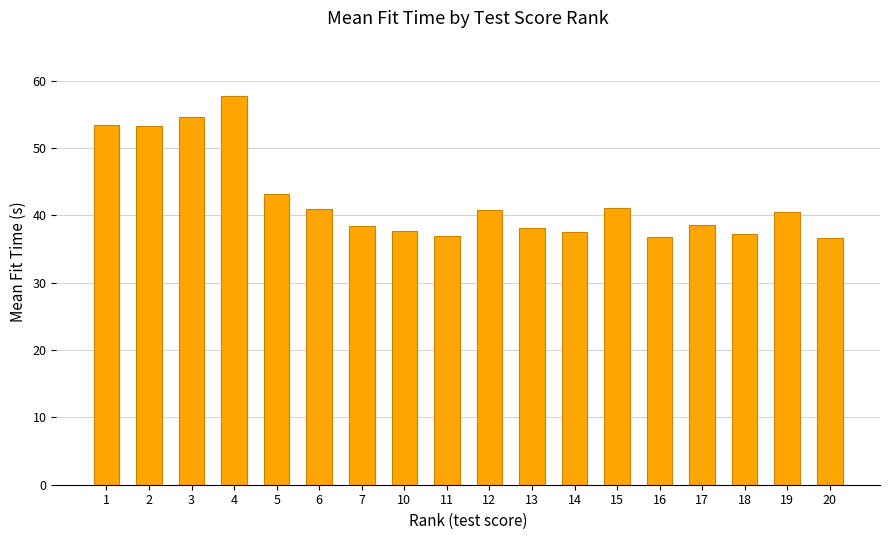

Which category has the highest value across all series?

4